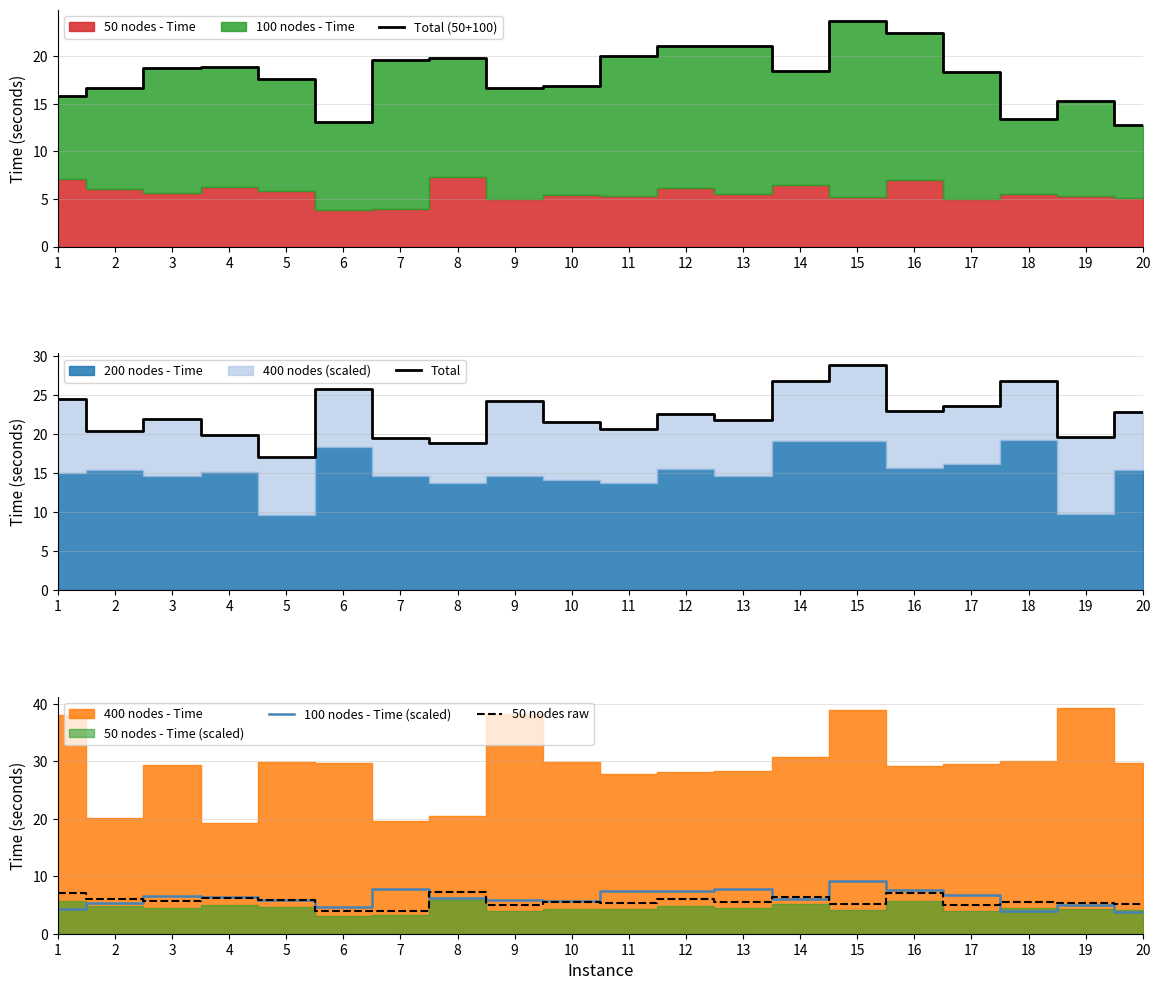

The value of 50 nodes raw at 6 is 5.7. True or false?

False